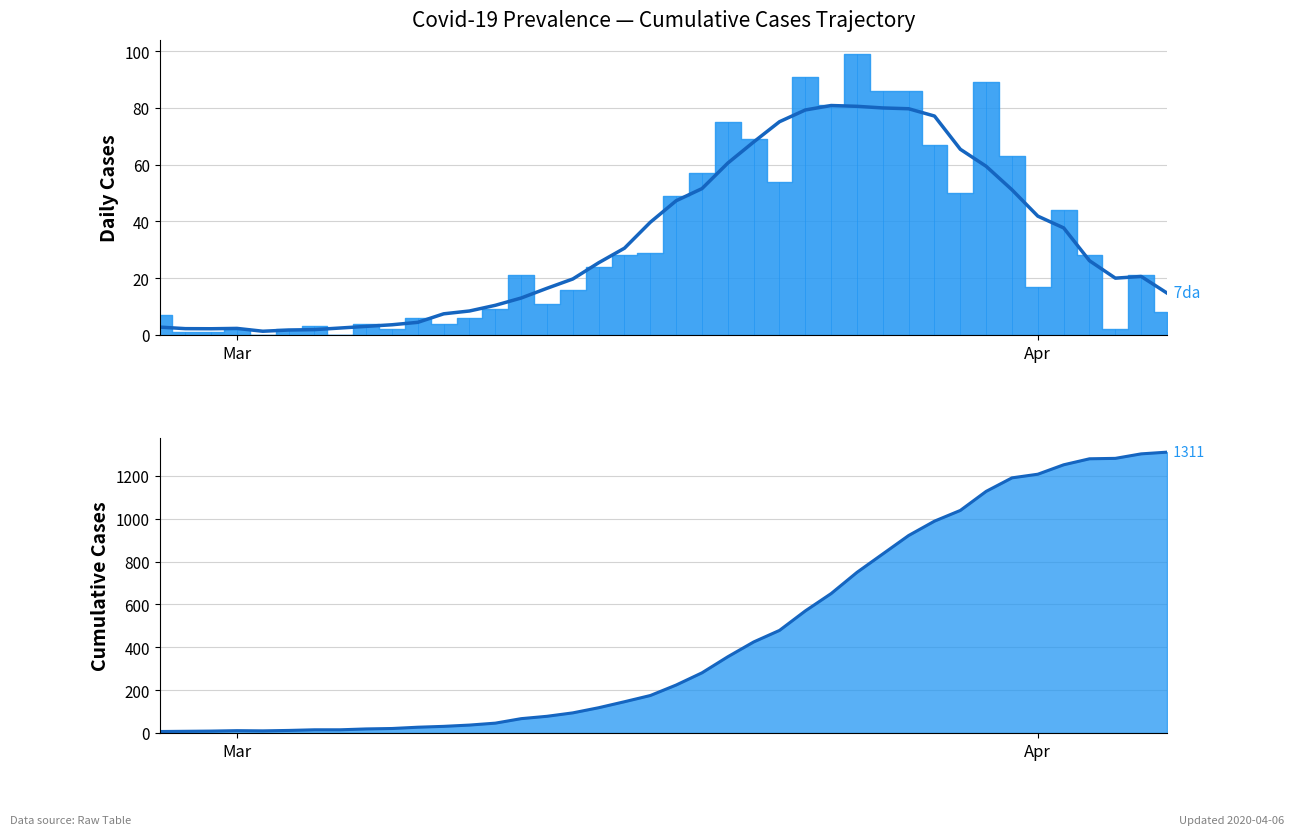

At which category does 7-day avg reach its first local peak?

Mar